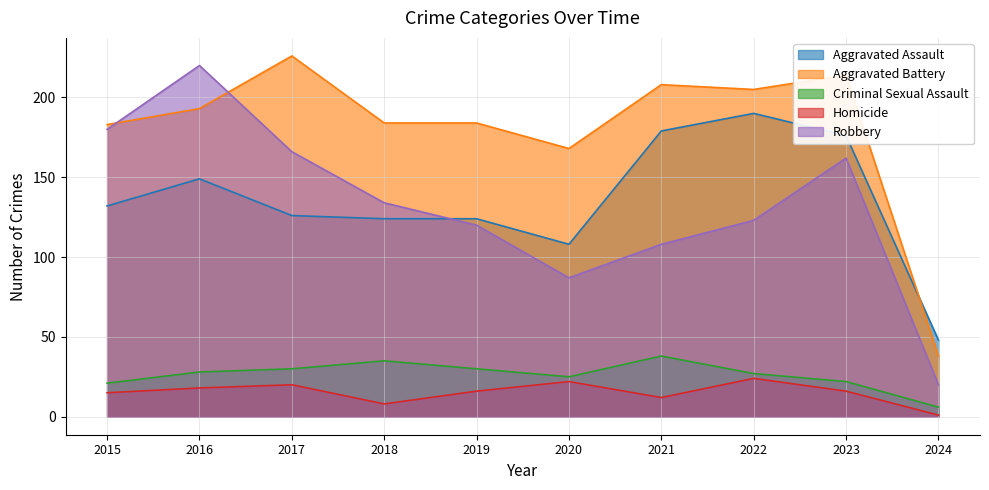

Rank the series at 2018 from highest to lowest value.

Aggravated Battery, Robbery, Aggravated Assault, Criminal Sexual Assault, Homicide